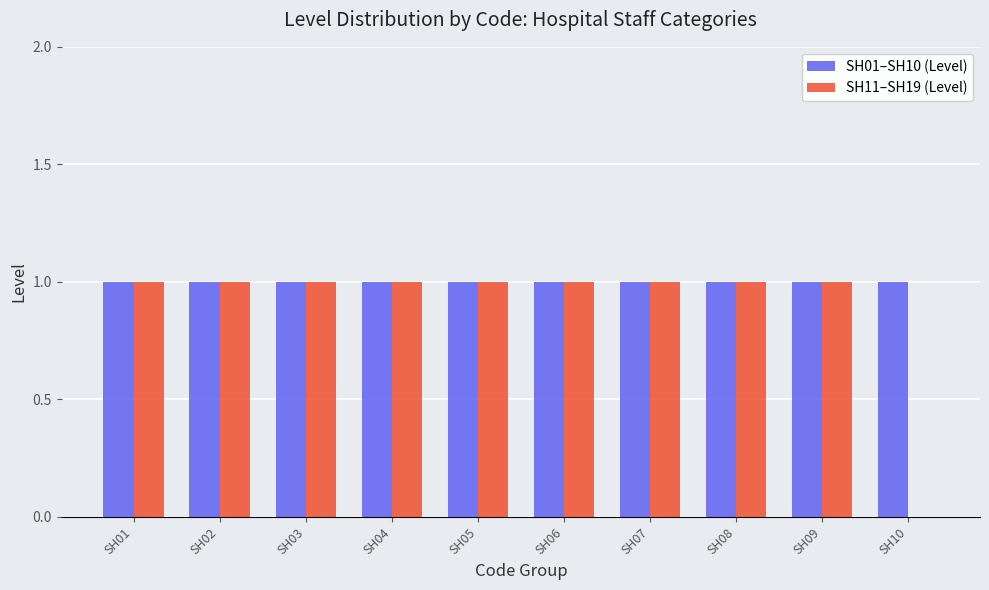

True or false: SH01–SH10 (Level) has a value of 2 at SH10.

False